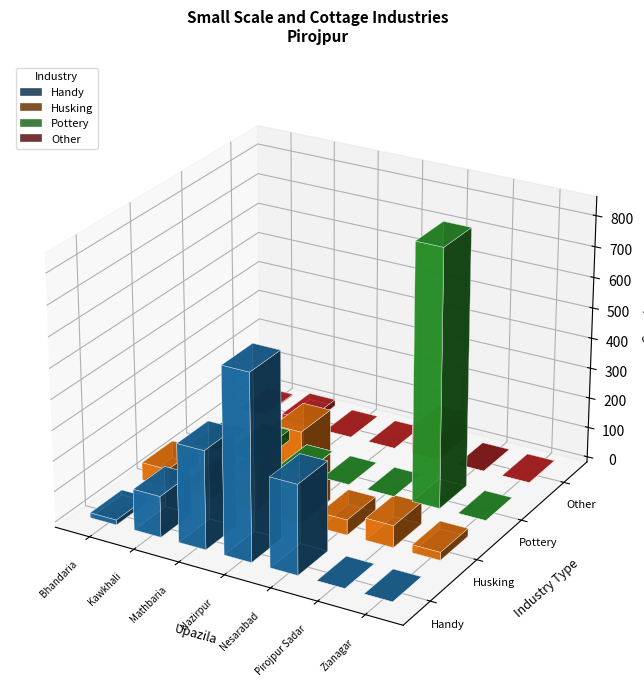

Reading left to right, extract all data points from this chart.

Handy: 16	134	322	607	293	0	0
Husking: 58	36	110	298	50	72	26
Pottery: 0	35	0	0	0	844	0
Other: 3	21	0	0	91	0	0